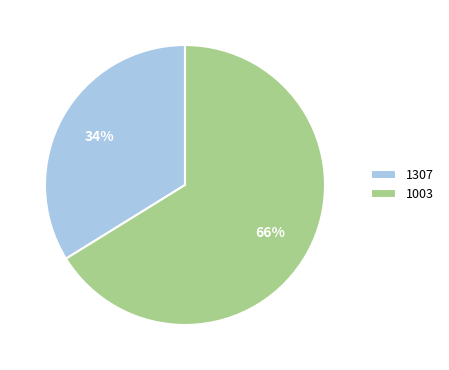

True or false: 1307 accounts for 23% of the total.

False